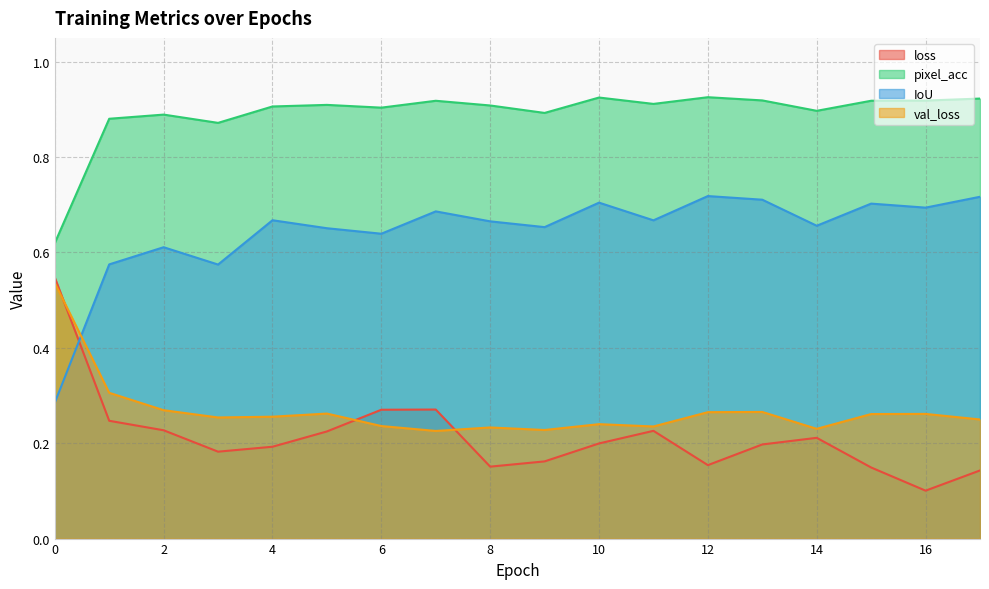

At which category is the sum across all series the highest?

7